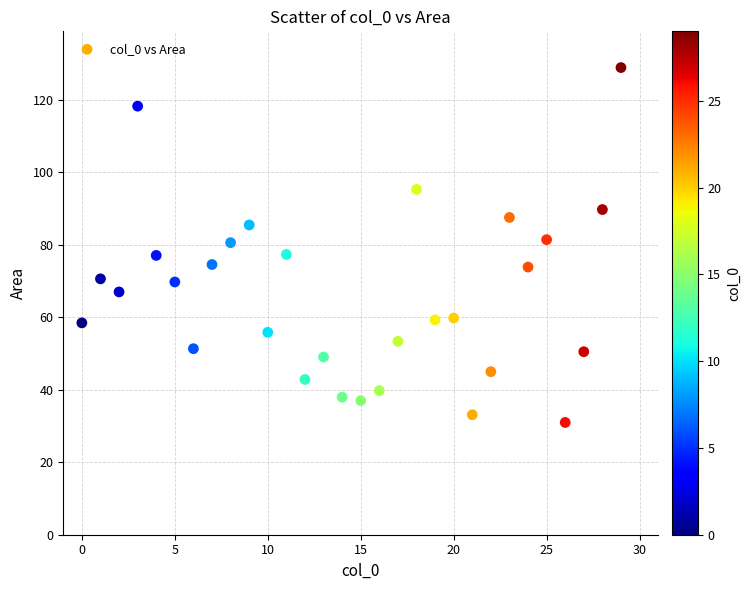

What is the range of Y values (max minus min)?

97.9